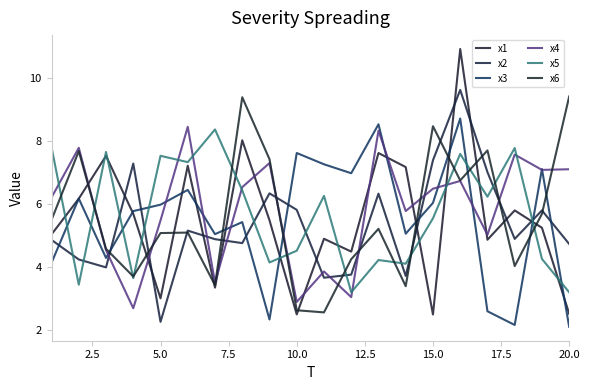

Which series has the largest total across all categories?

x4